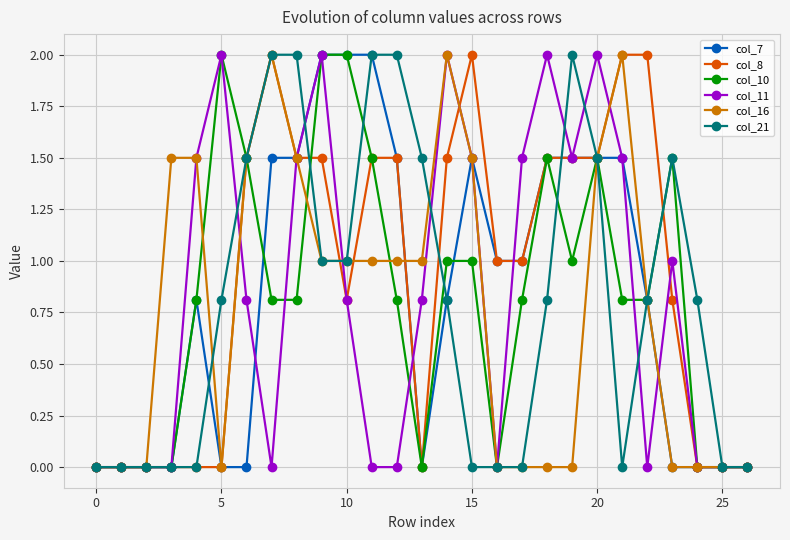

Count the number of data series in this chart.

6